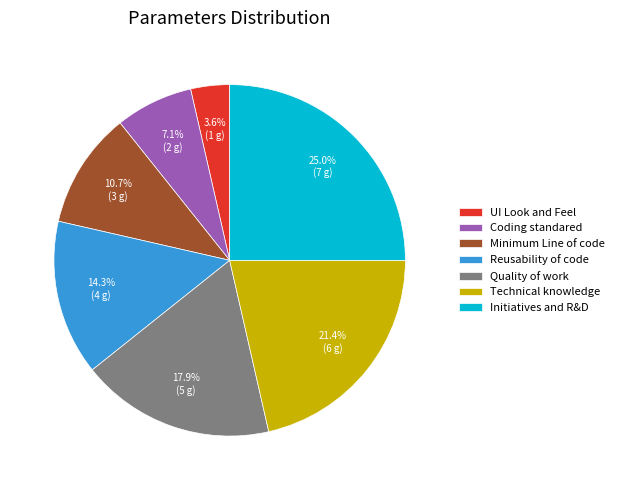

What is the total percentage of Minimum Line of code and UI Look and Feel?

14.3%